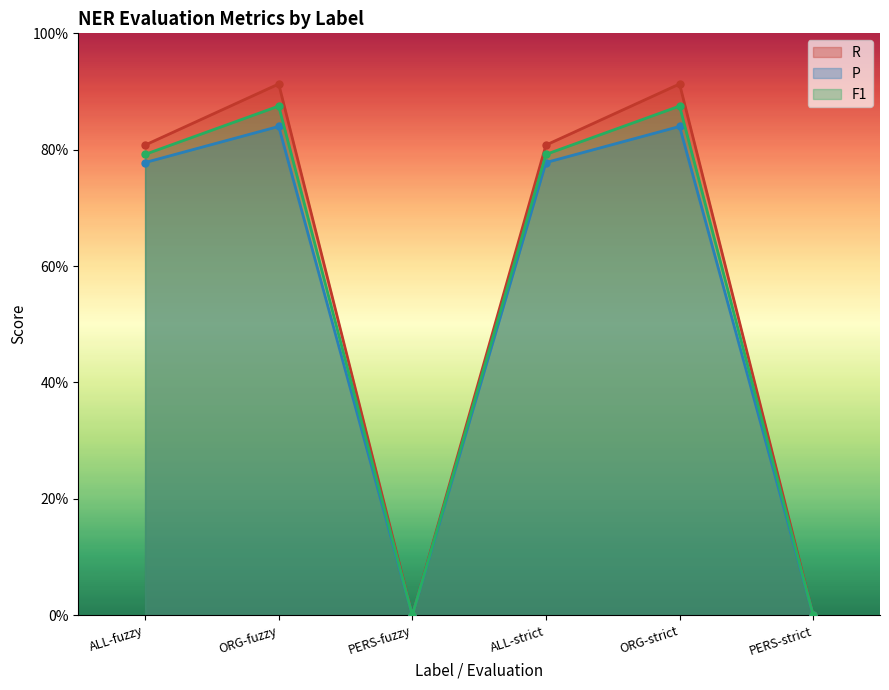

The value of F1 at ORG-strict is 0.9. True or false?

True